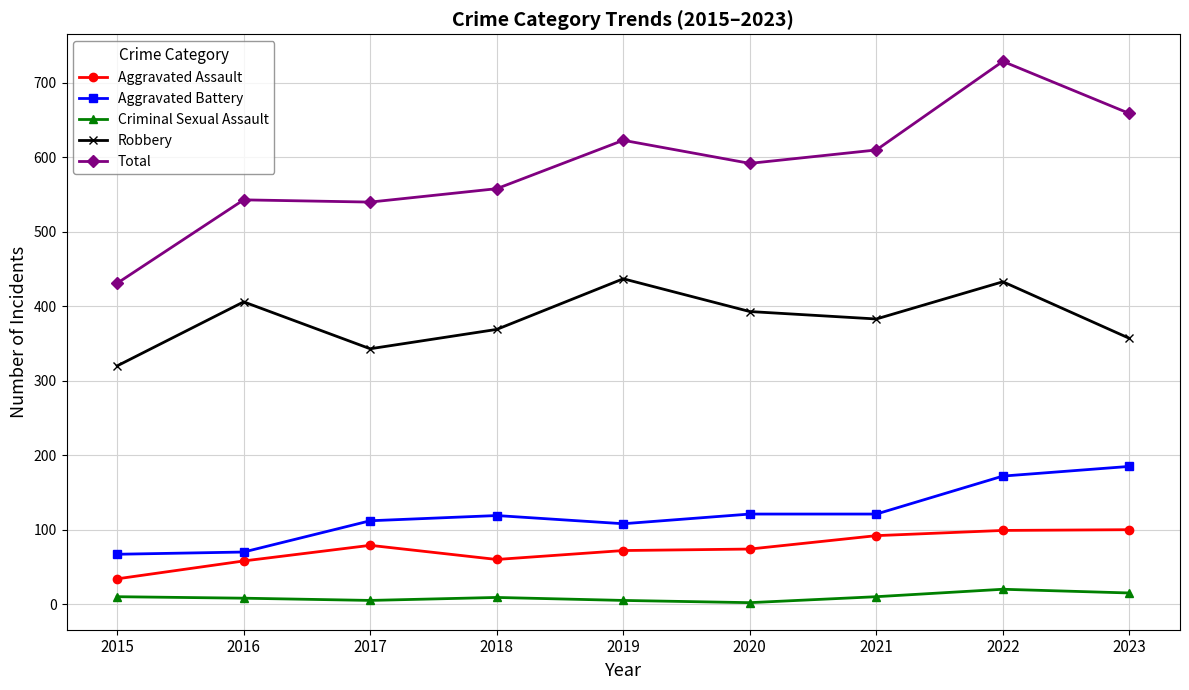

What is the minimum value shown in the chart?

2